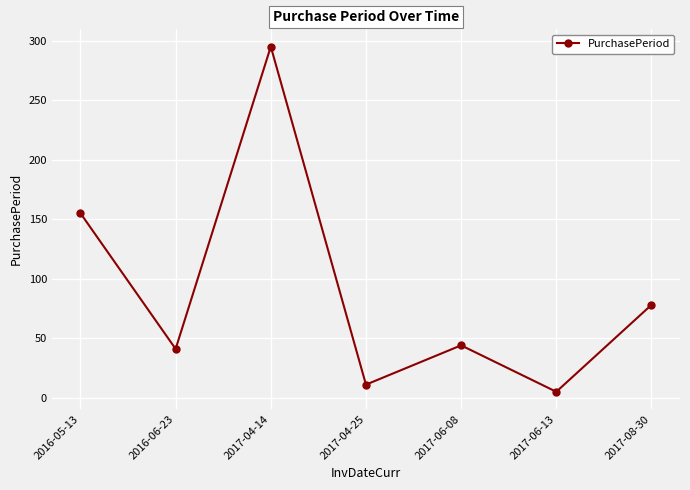

At which label does the data first exceed 44?

2016-05-13